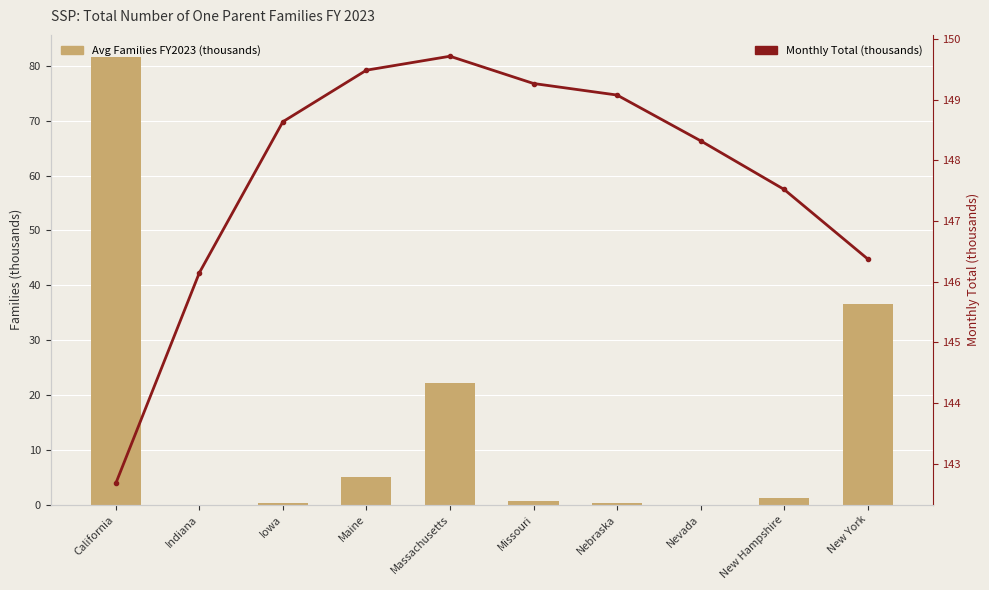

How many distinct data groups are displayed?

2